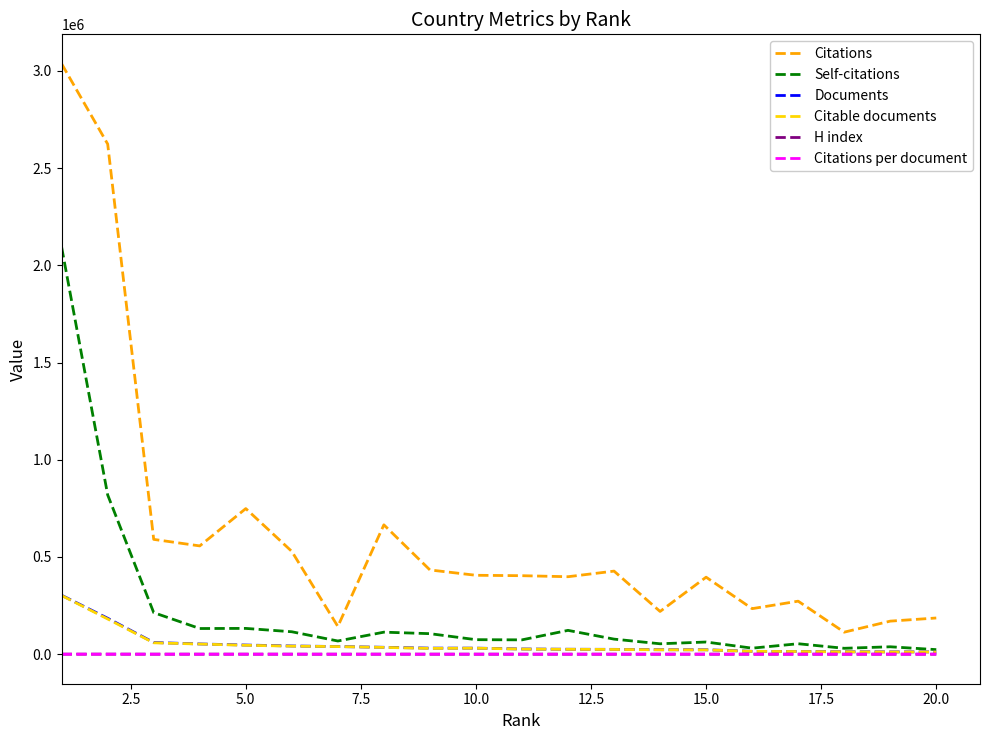

True or false: Citations per document and Citations cross at least once.

False